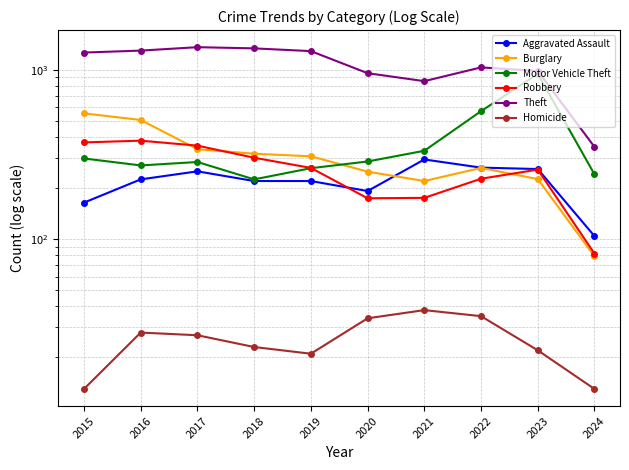

Is it true that Motor Vehicle Theft equals 342 at 2018?

False